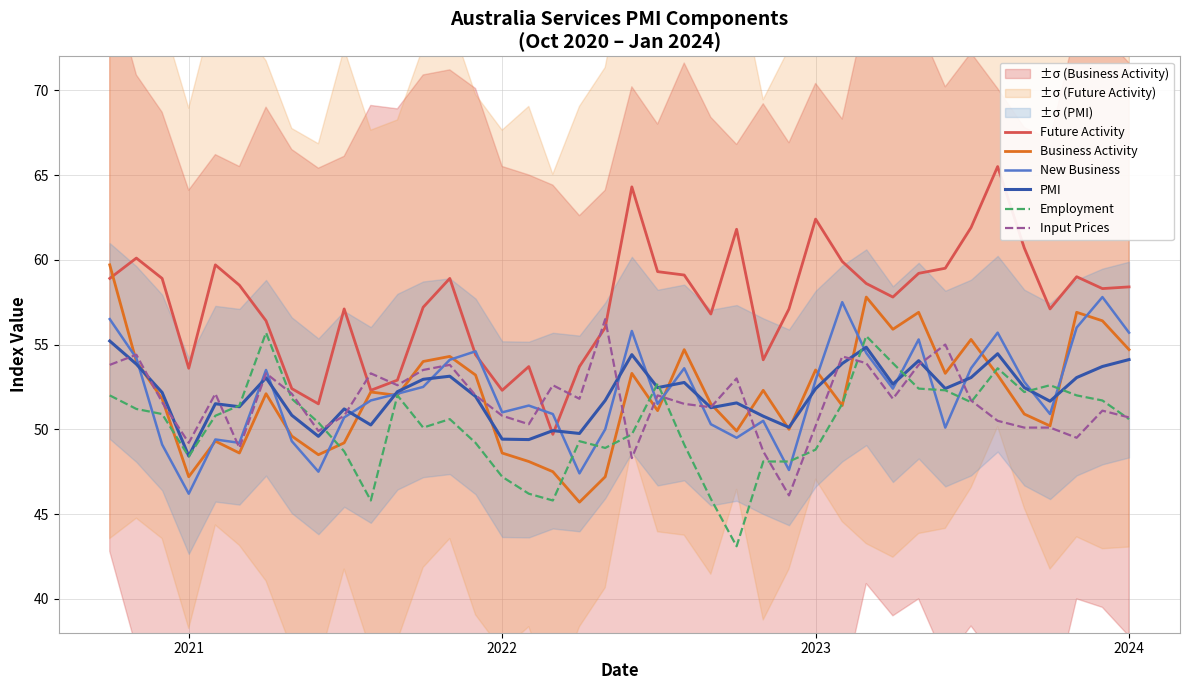

What are all the series names shown in the legend?

Future Activity, Business Activity, New Business, PMI, Employment, Input Prices